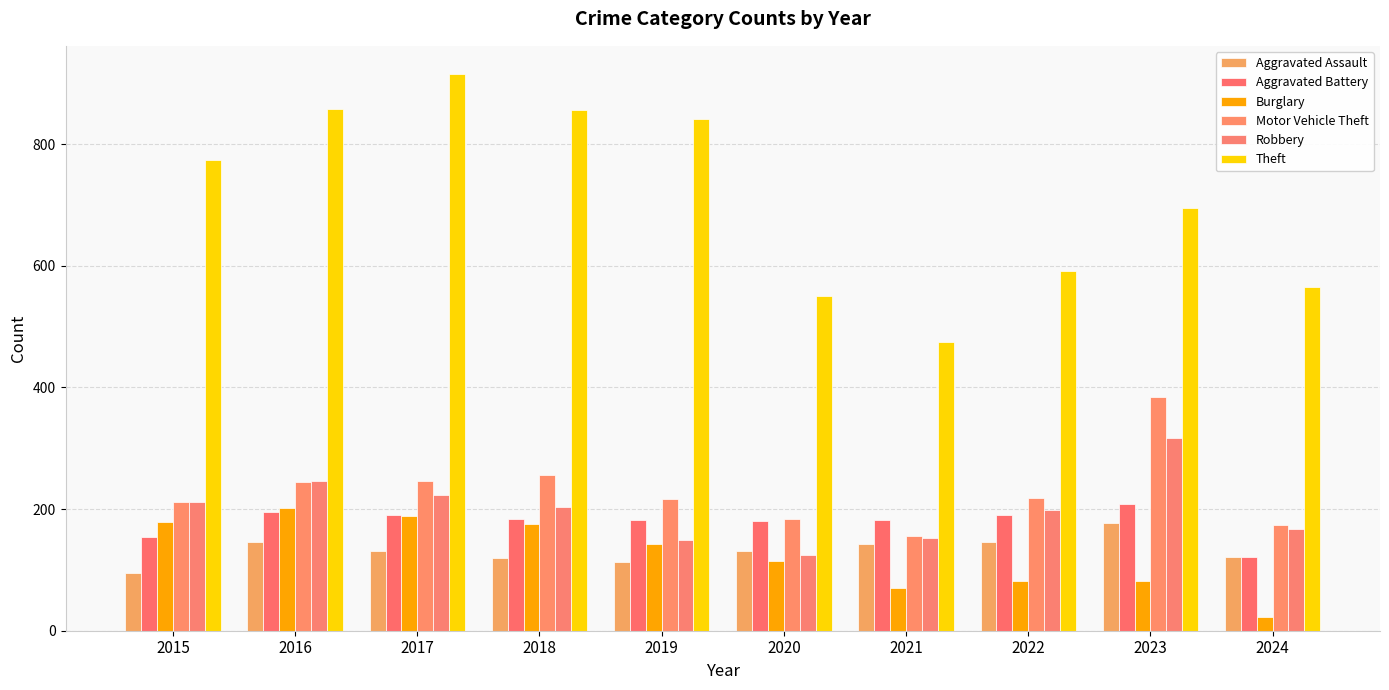

What are all the series names shown in the legend?

Aggravated Assault, Aggravated Battery, Burglary, Motor Vehicle Theft, Robbery, Theft